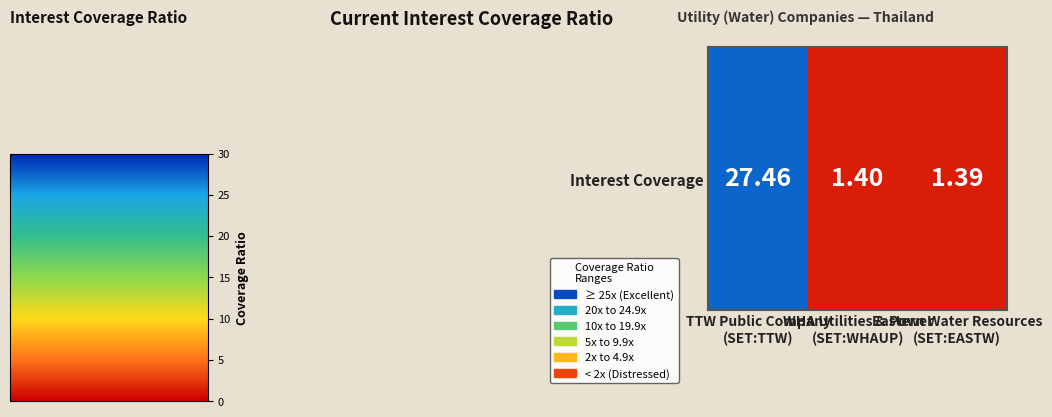

The value at TTW Public Company
(SET:TTW) is 27.5. True or false?

True